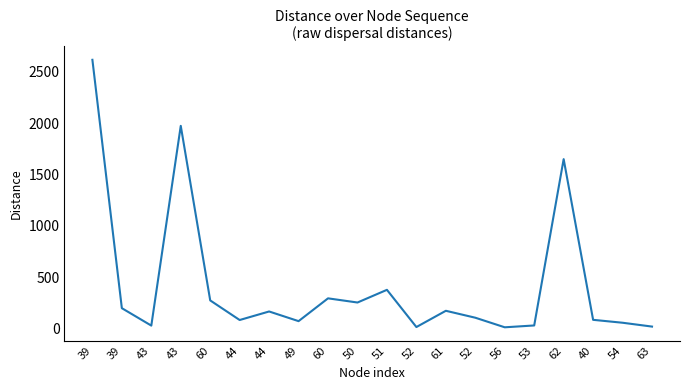

Between 39 and 53, which is larger?

39